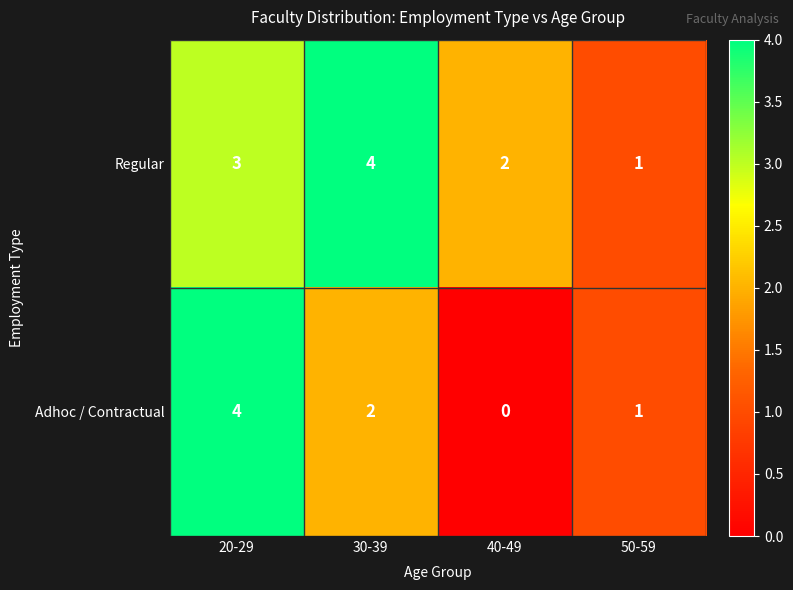

Is it true that Regular equals 3 at 20-29?

True